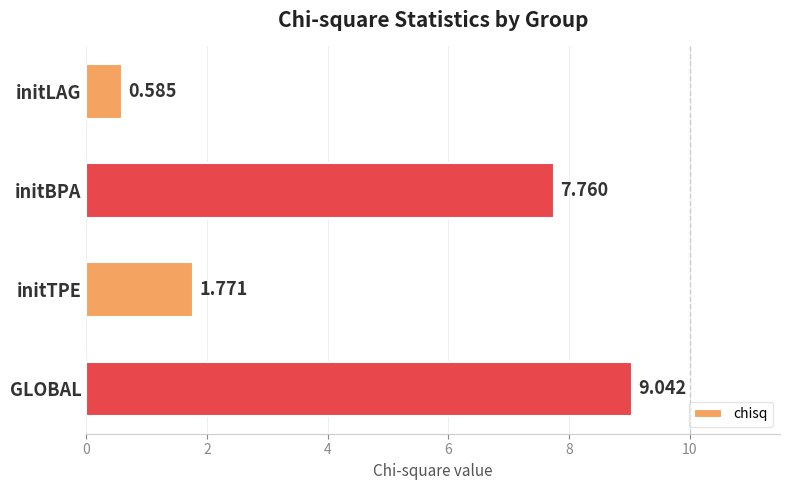

Which has a higher value, initBPA or initLAG?

initBPA